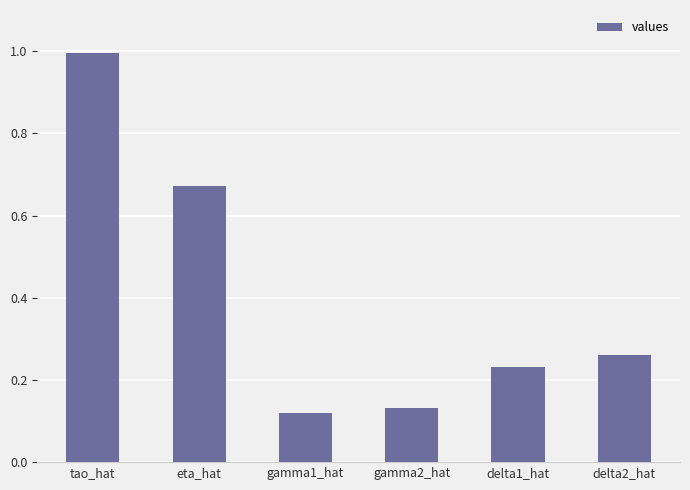

Rank the categories by value from highest to lowest.

tao_hat, eta_hat, delta2_hat, delta1_hat, gamma2_hat, gamma1_hat